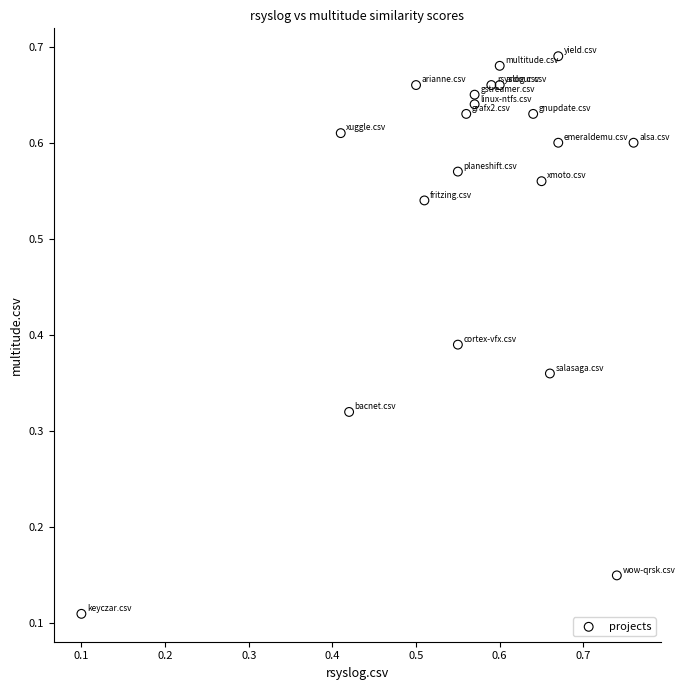

How many data points are displayed?

20